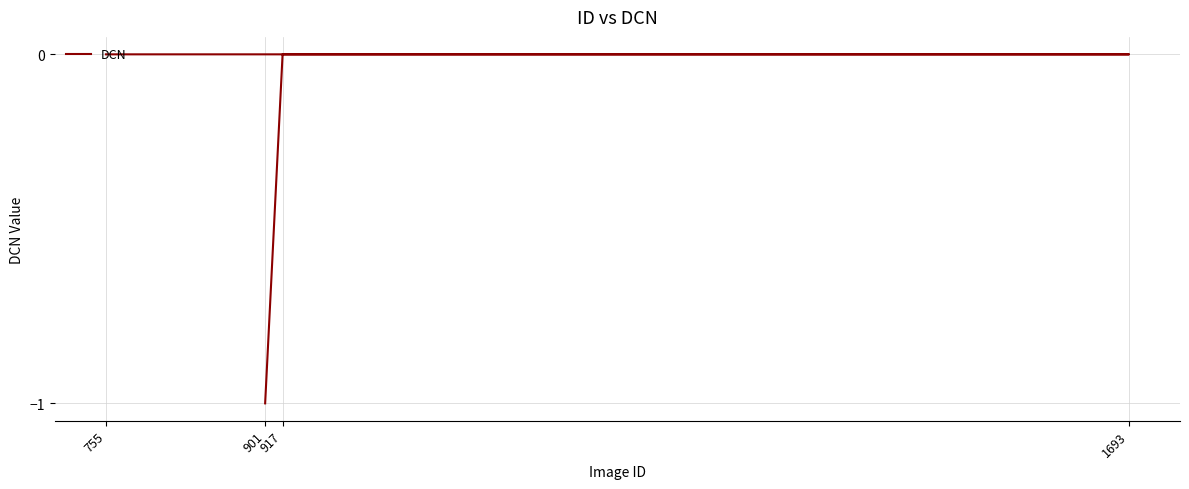

Reading left to right, extract all data points from this chart.

901=-1	917=0	1693=0	755=0